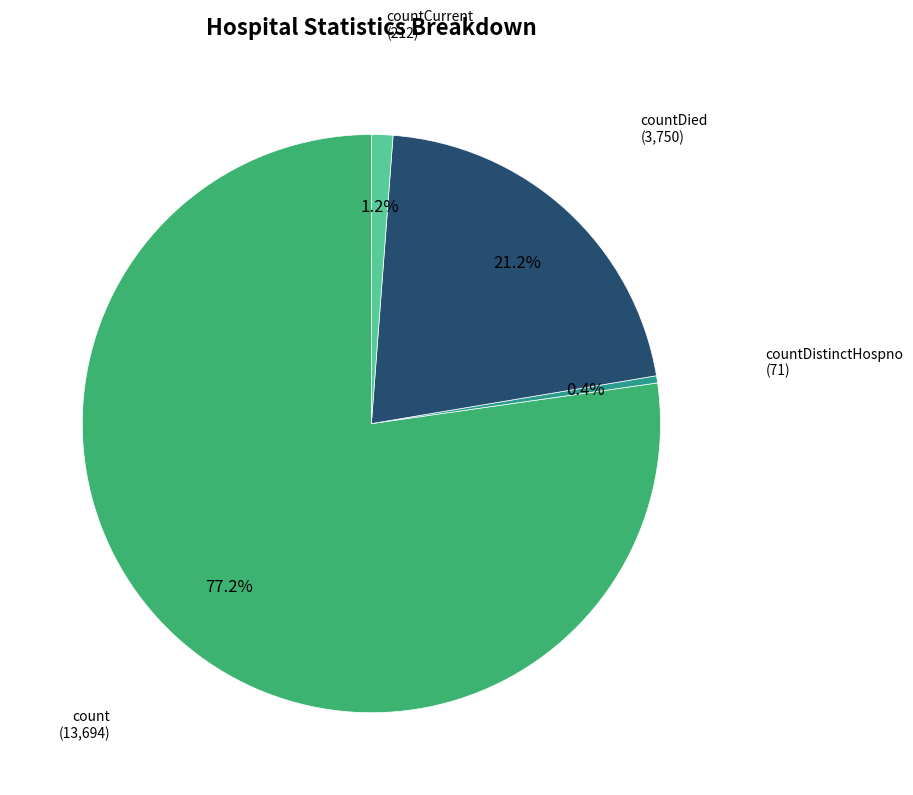

To the nearest percent, what is the average slice percentage?

25%